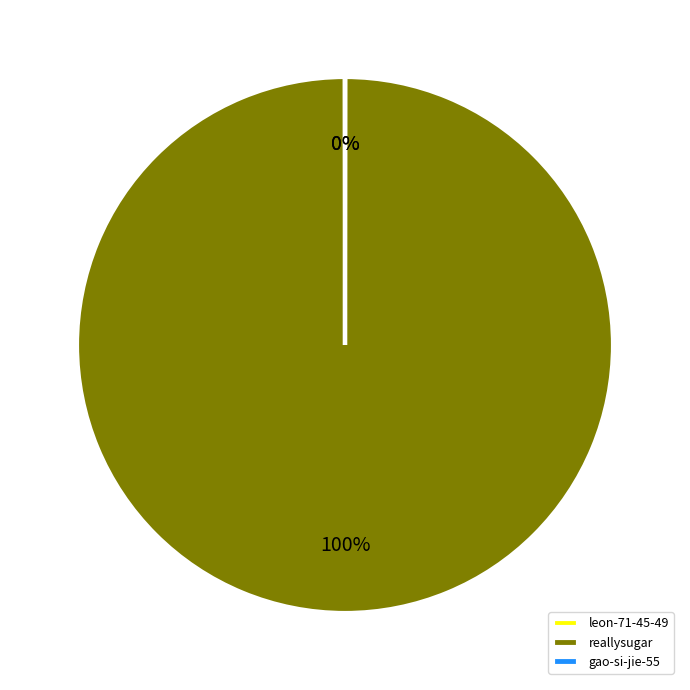

Which category has the biggest portion of the pie?

reallysugar